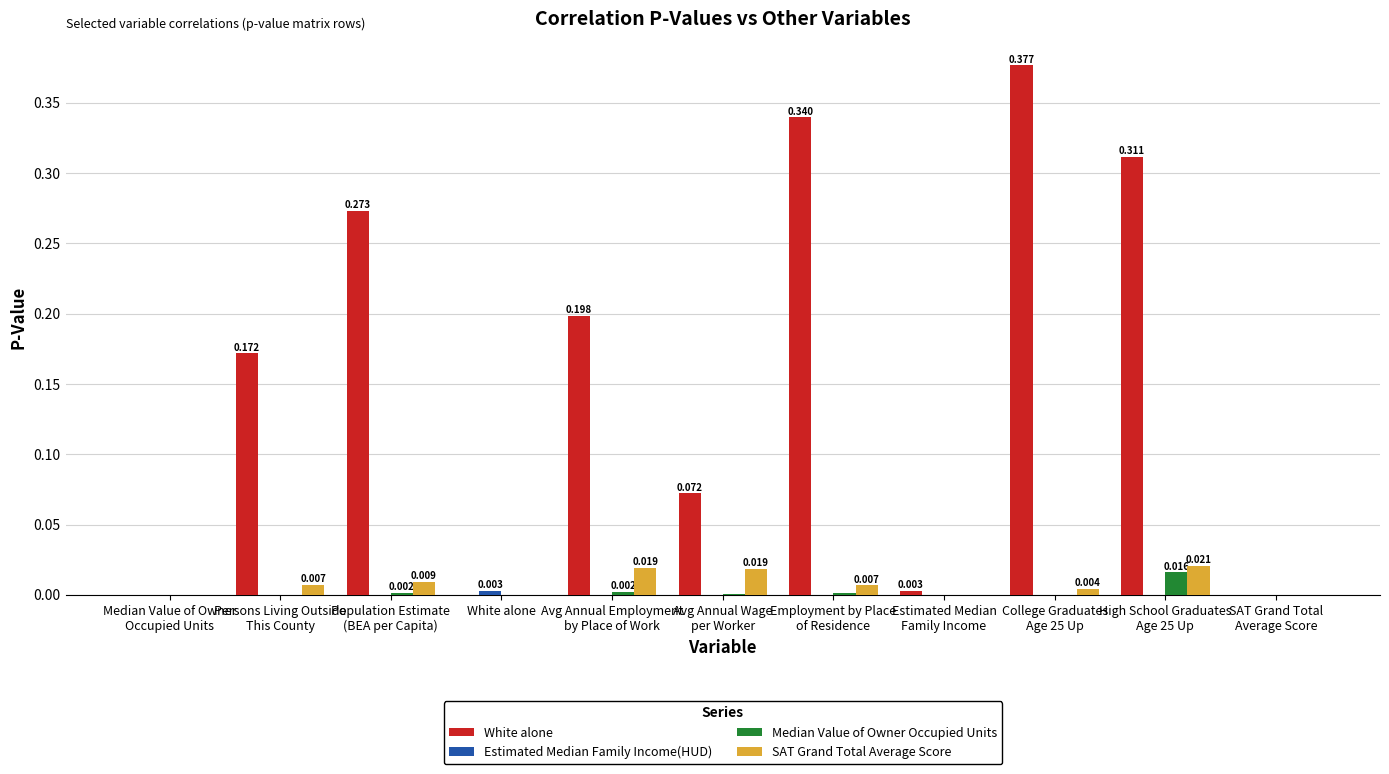

Between High School Graduates
Age 25 Up and Avg Annual Employment
by Place of Work, which is larger?

High School Graduates
Age 25 Up